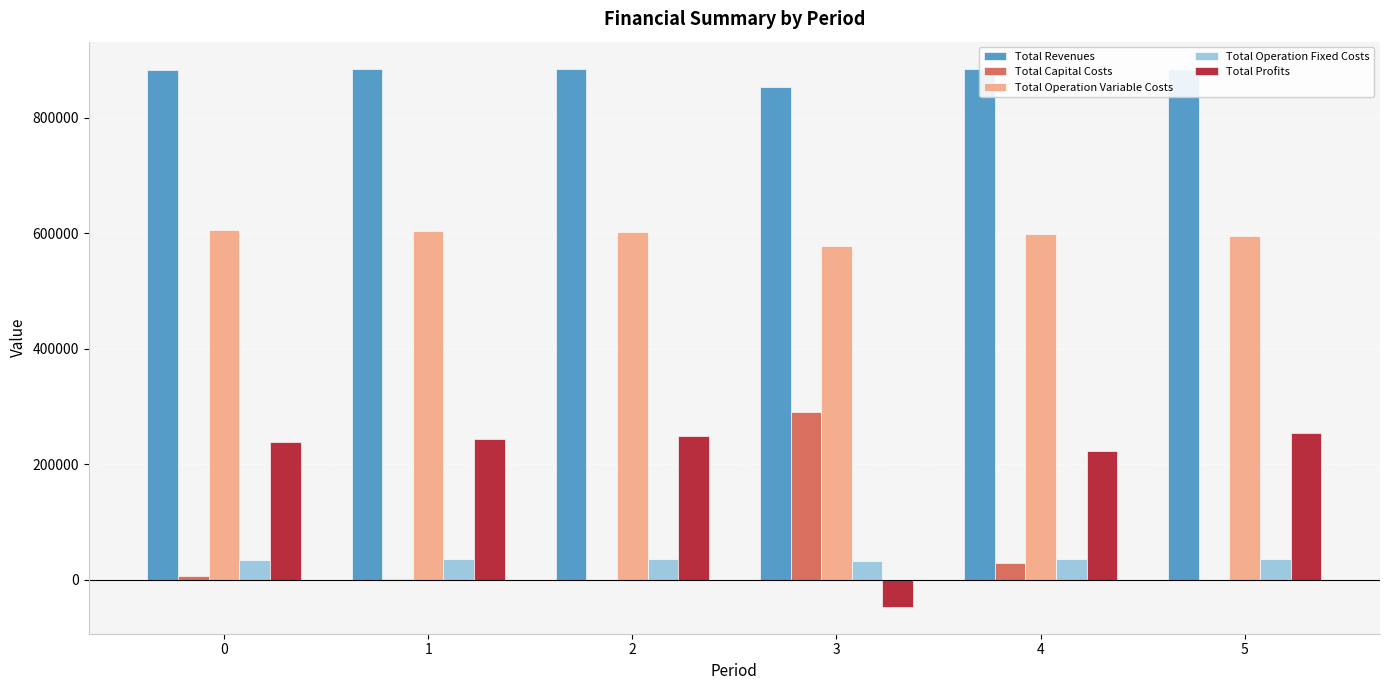

At which label does Total Capital Costs first exceed 5632?

3